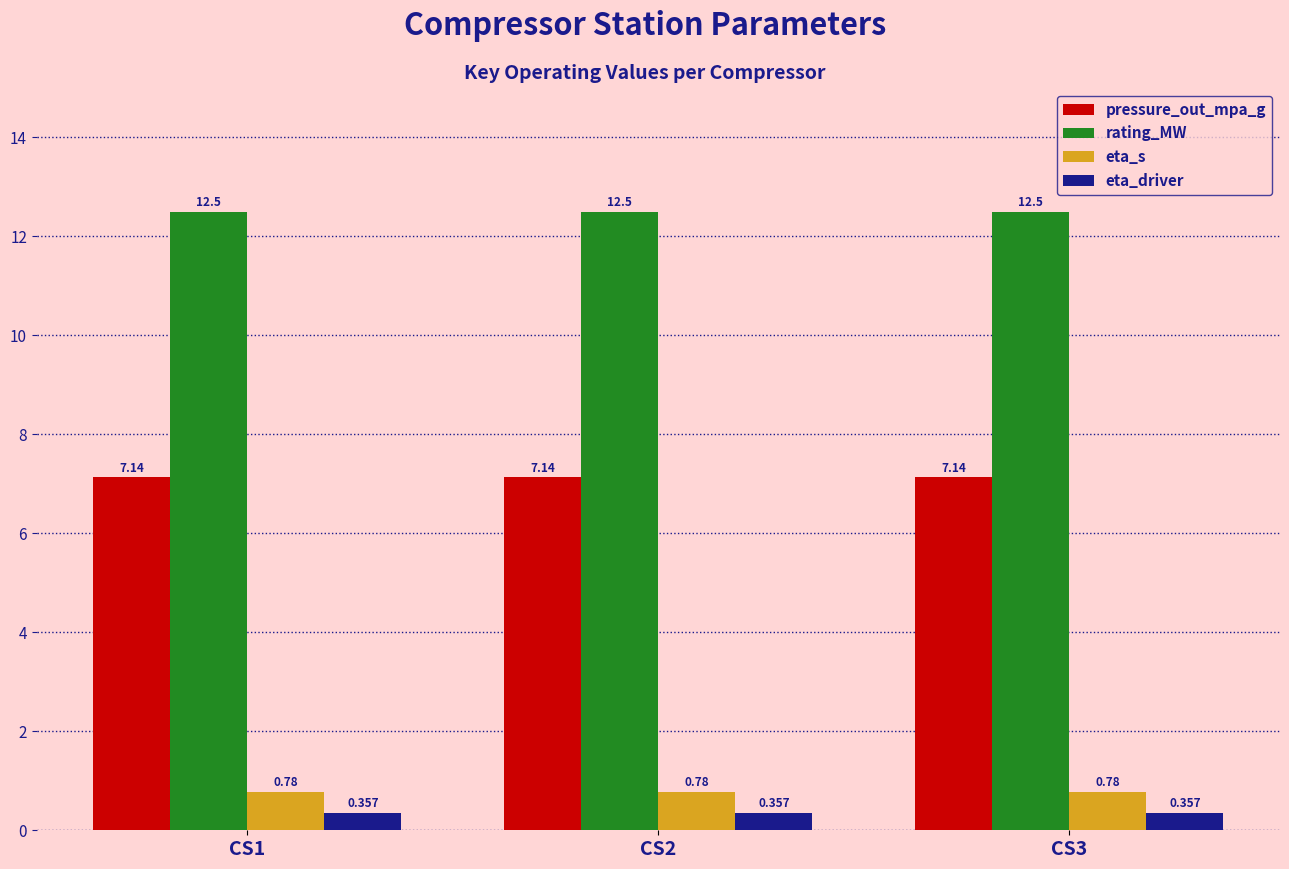

How many groups of bars are there?

3